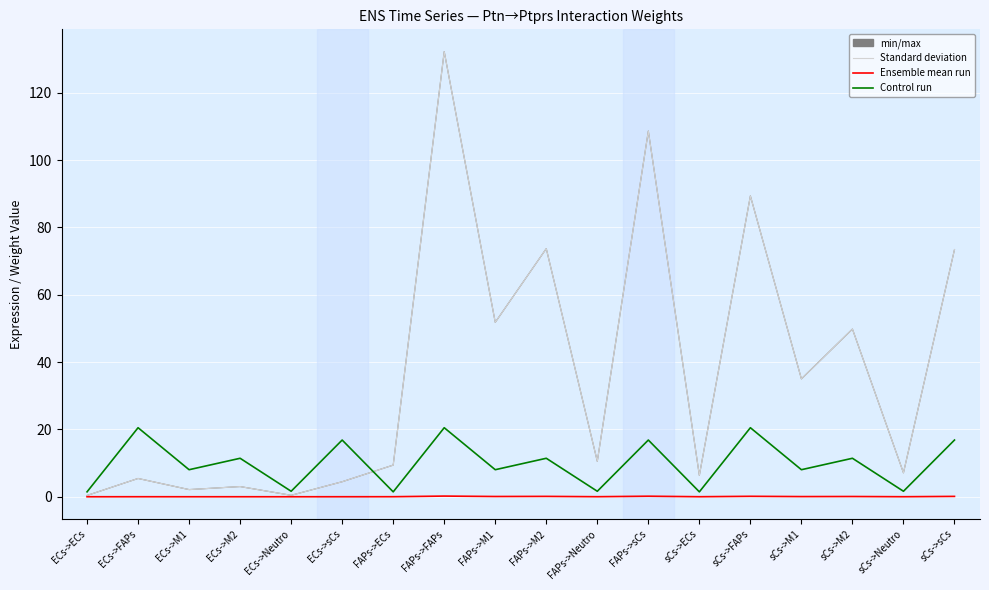

Where is Edge average expression derived specificity nearest to the value 0?

ECs->ECs